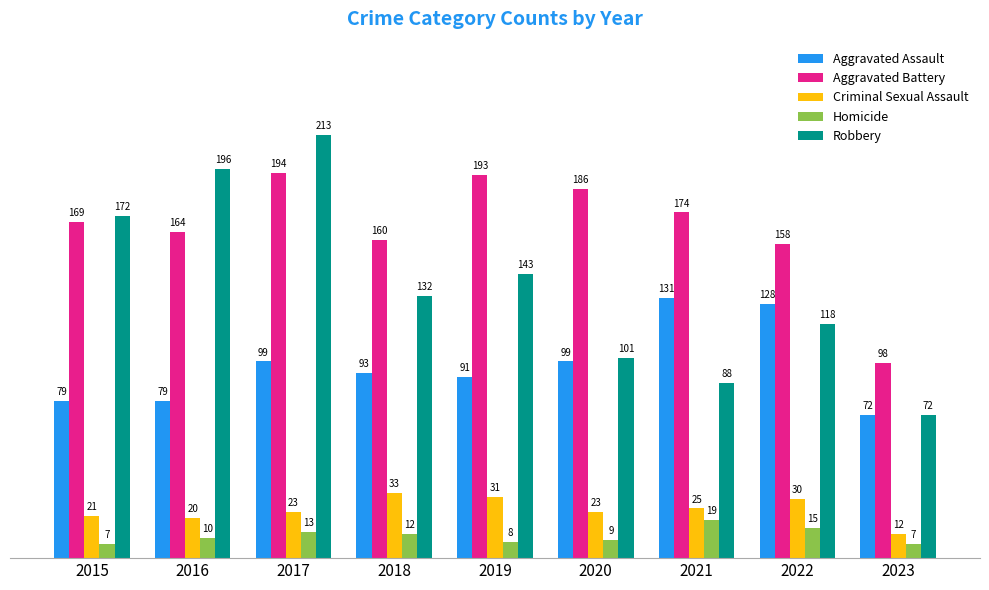

Where is Aggravated Battery nearest to the value 146?

2022